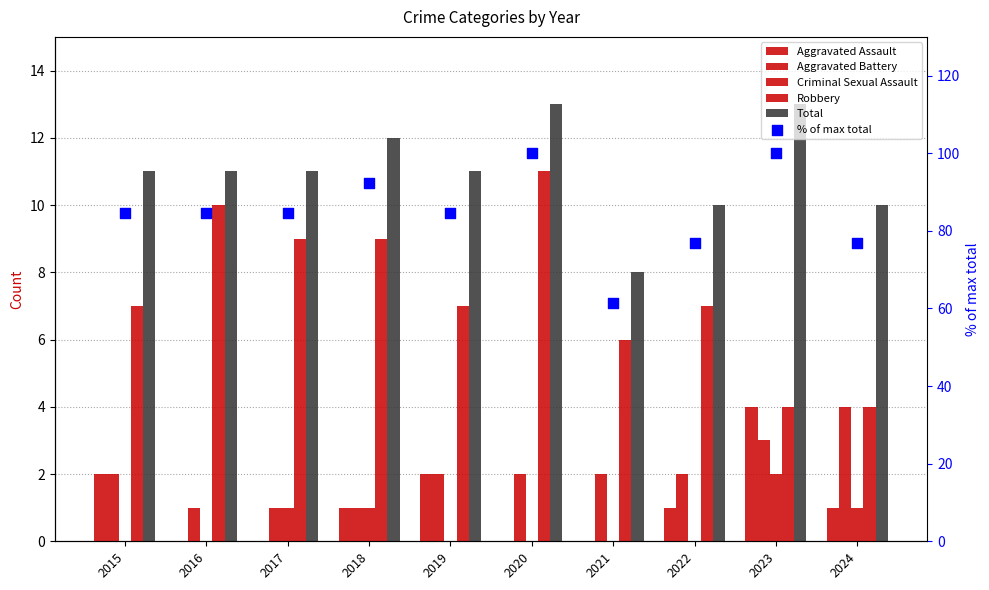

Which series has the largest total across all categories?

% of max total